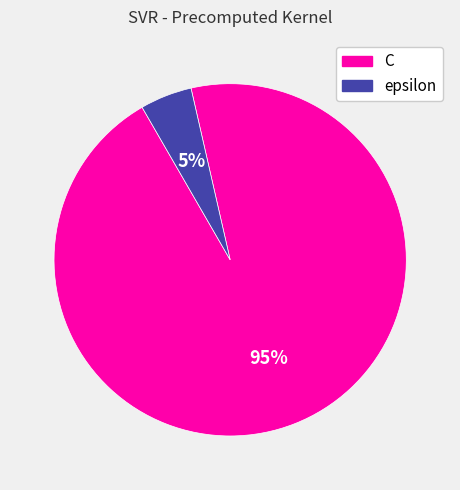

To the nearest percent, what is the difference between the epsilon and C slice percentages?

90%